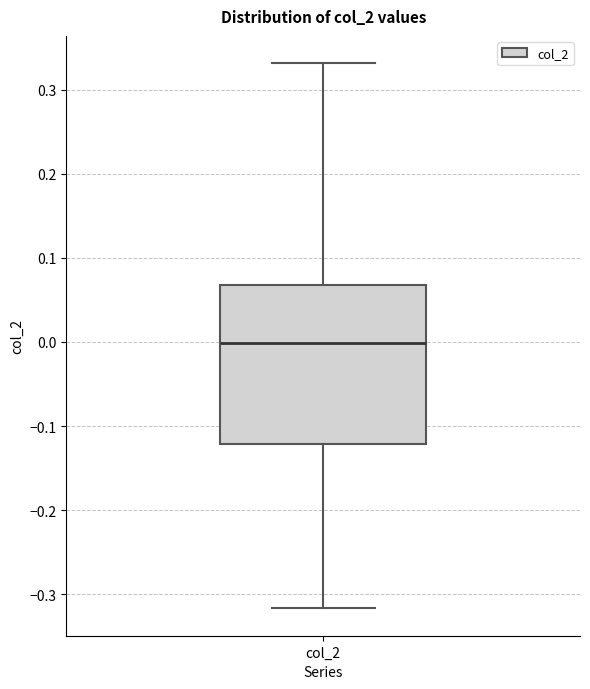

Transcribe this box plot: give where the median line is, the range the box spans, and where the two whiskers end, as read against the y-axis. The values are not printed on the chart, so give them approximately, as read against the axis.

median 0.00, box -0.12 to 0.07, whiskers -0.32 to 0.33